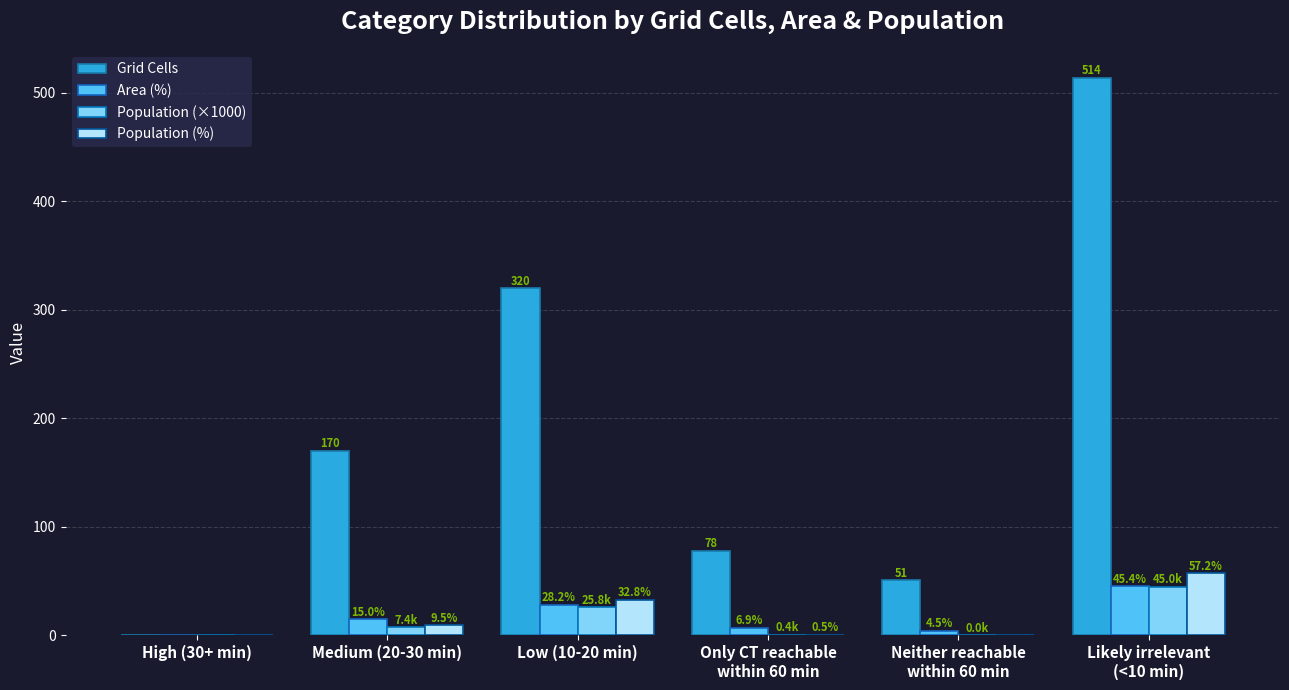

Which category has the highest value in the Population (×1000) series?

Likely irrelevant
(<10 min)